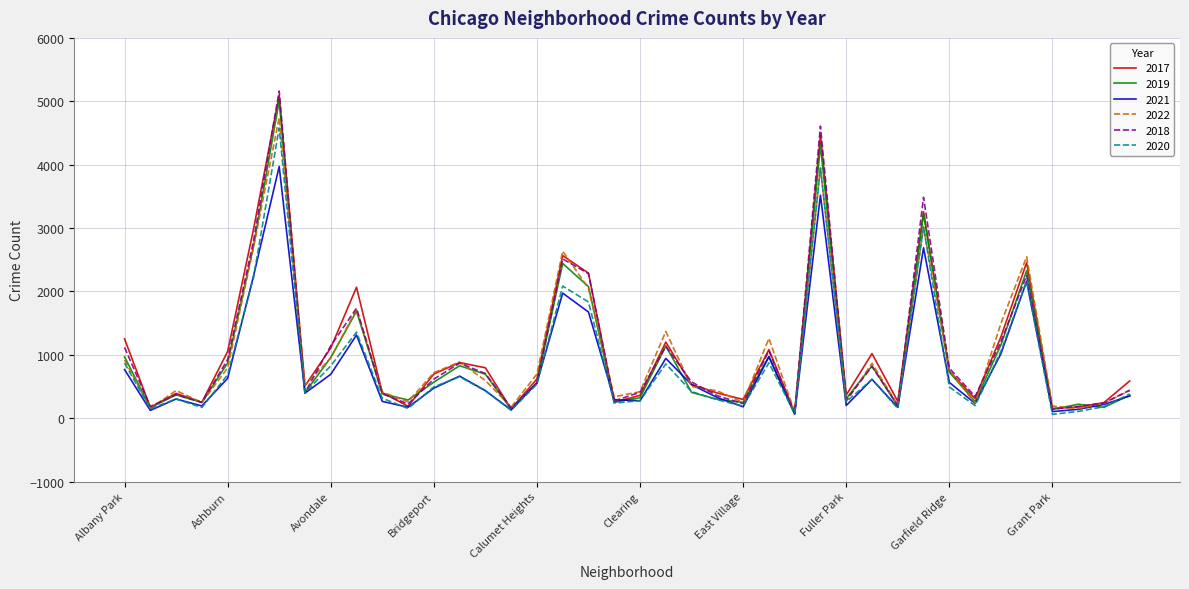

True or false: 2019 and 2021 cross at least once.

True